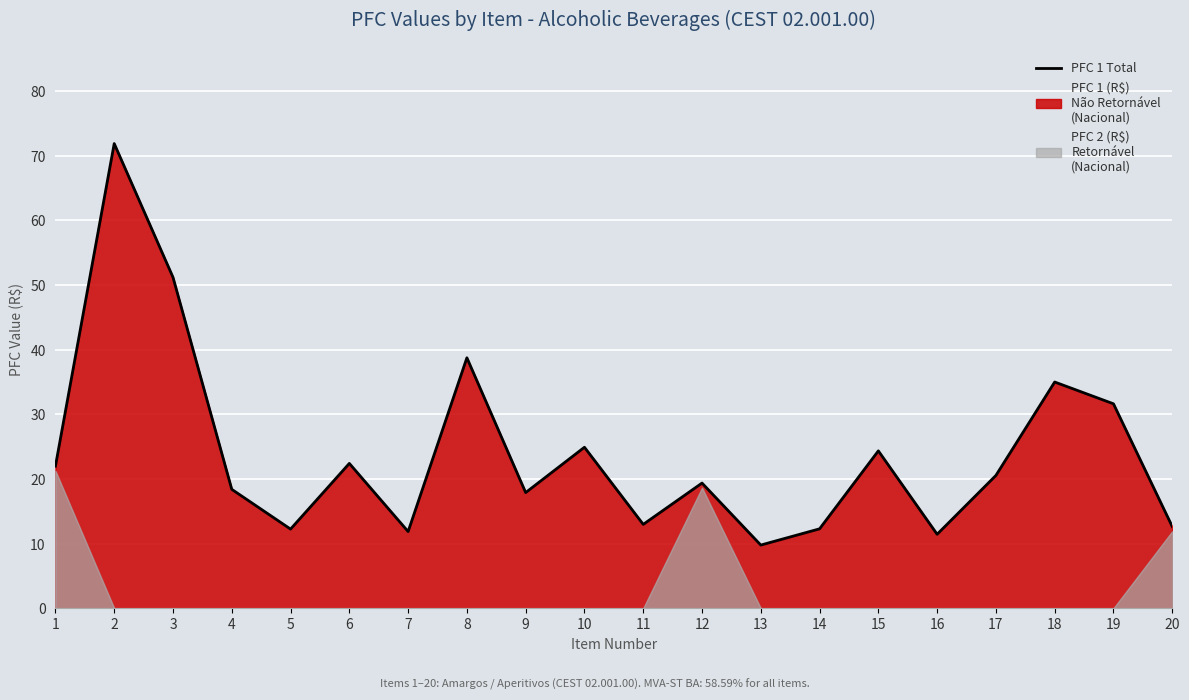

What is the change in value from 12 to 16?

-7.9